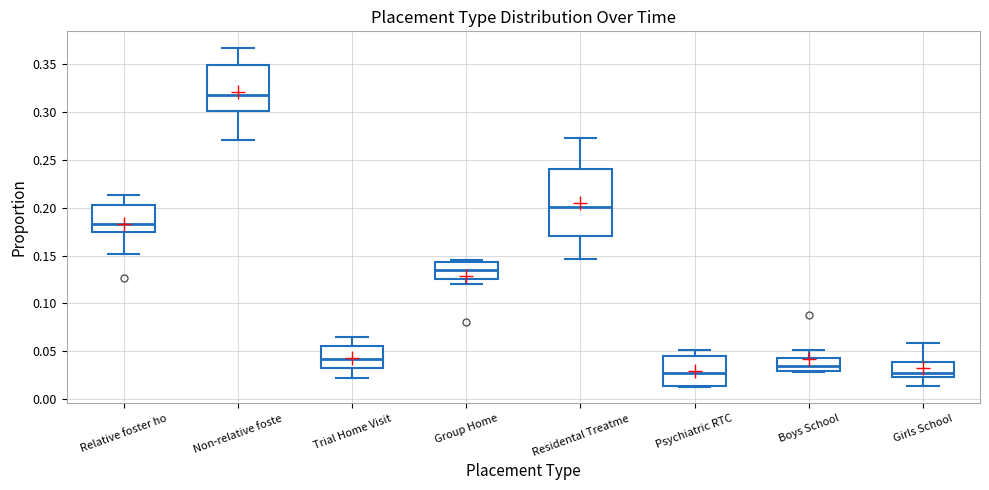

Which box's median line is the highest?

Non-relative foste